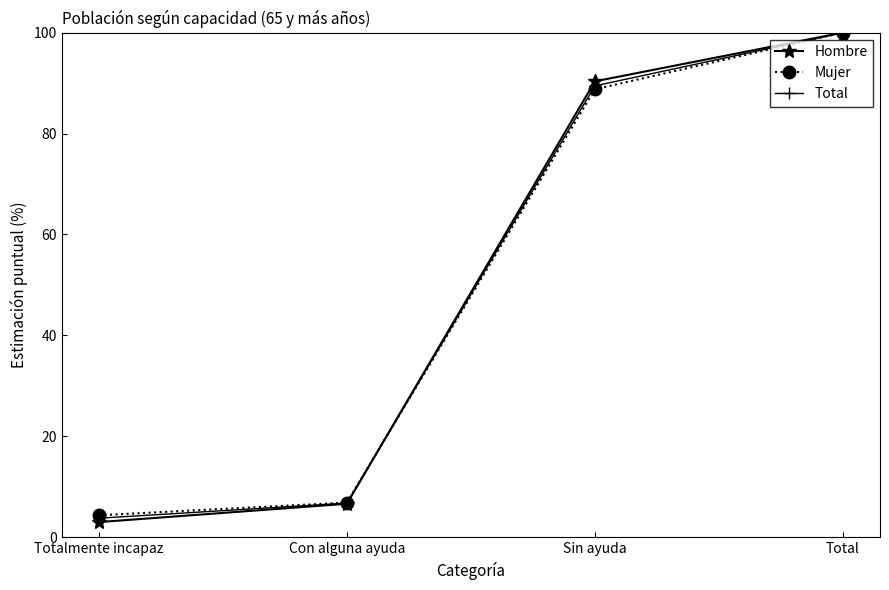

Is this an area chart (filled region under the line)?

No